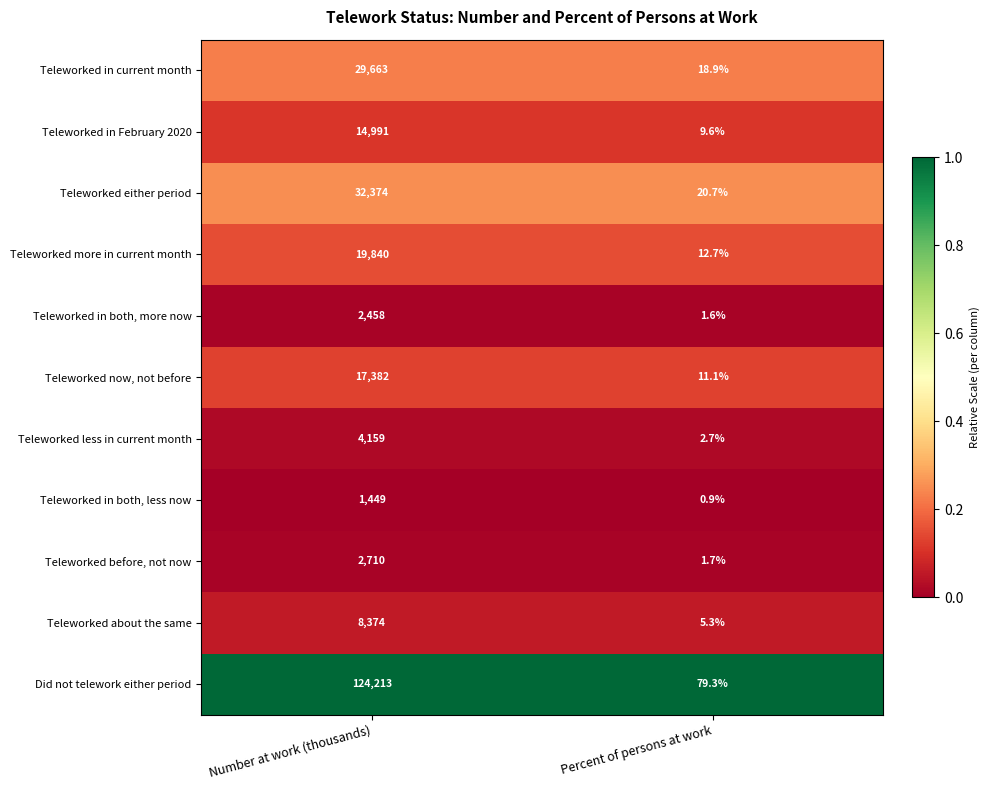

At which label does Teleworked less in current month reach its minimum?

Percent of persons at work